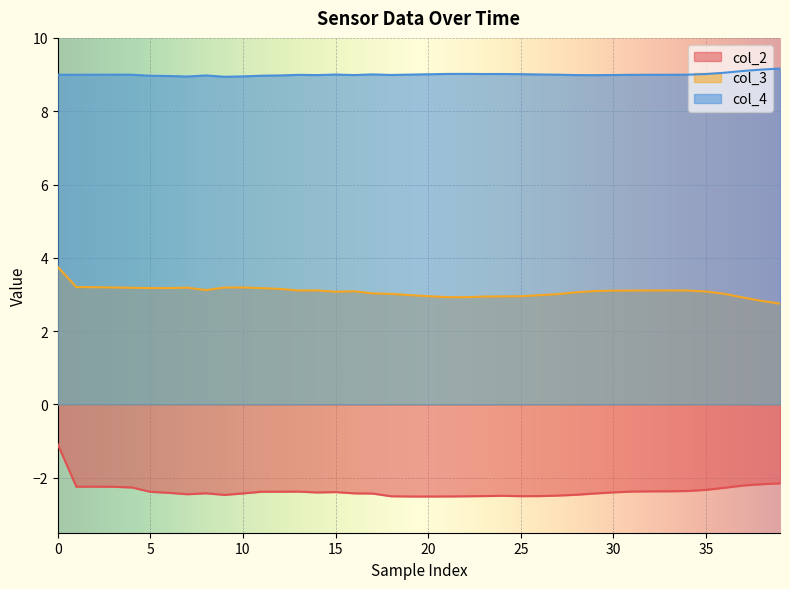

What is the label of the 31st point from the right?

9